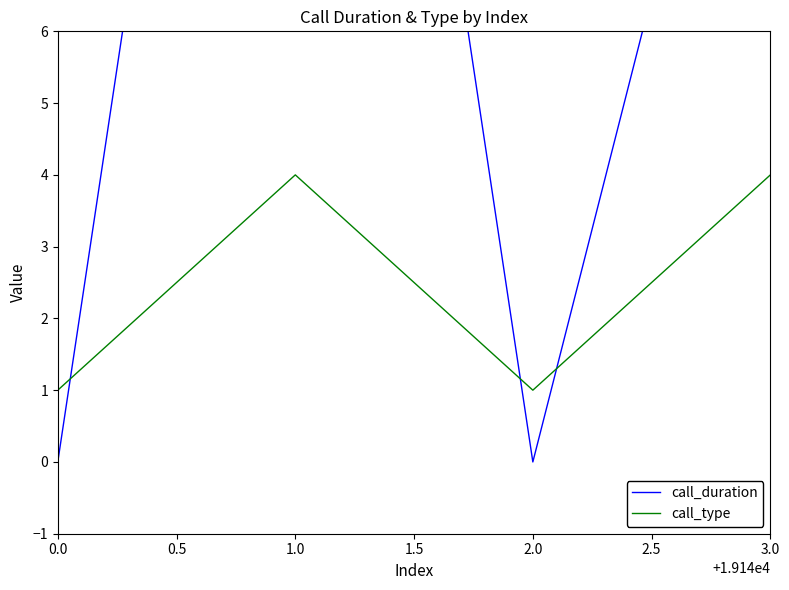

What is the value of the call_type point at the 1st from the left?

1